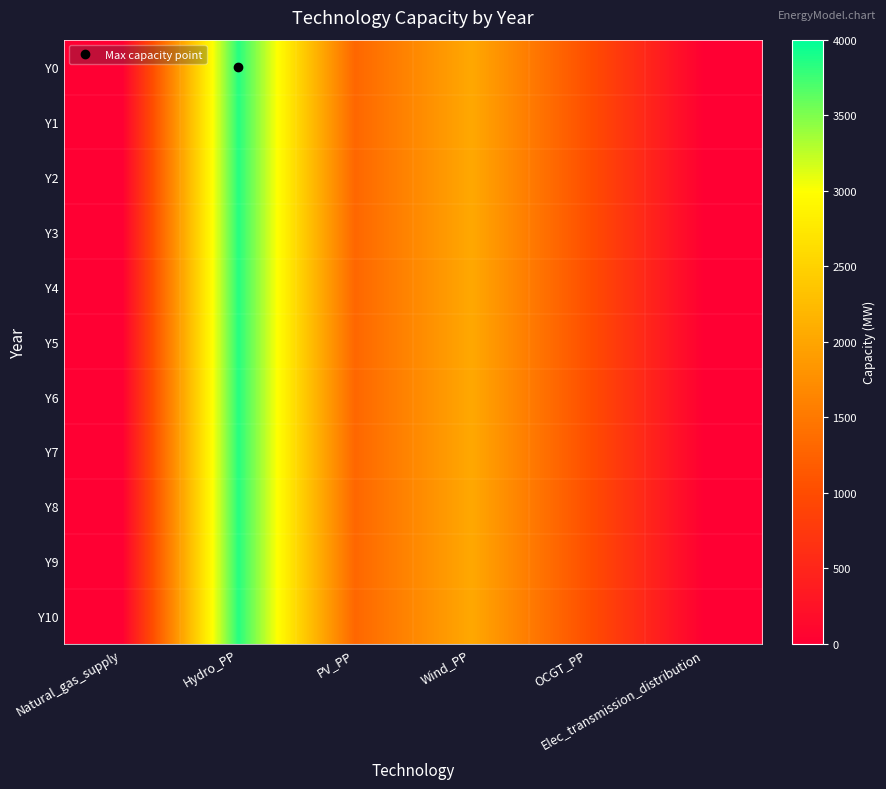

Reading left to right, what are all the values shown in this chart?

Y0: Natural_gas_supply=0	Hydro_PP=3850	PV_PP=1300	Wind_PP=2030	OCGT_PP=1030	Elec_transmission_distribution=0
Y1: Natural_gas_supply=0	Hydro_PP=3850	PV_PP=1300	Wind_PP=2030	OCGT_PP=1030	Elec_transmission_distribution=0
Y2: Natural_gas_supply=0	Hydro_PP=3850	PV_PP=1300	Wind_PP=2030	OCGT_PP=1030	Elec_transmission_distribution=0
Y3: Natural_gas_supply=0	Hydro_PP=3850	PV_PP=1300	Wind_PP=2030	OCGT_PP=1030	Elec_transmission_distribution=0
Y4: Natural_gas_supply=0	Hydro_PP=3850	PV_PP=1300	Wind_PP=2030	OCGT_PP=1030	Elec_transmission_distribution=0
Y5: Natural_gas_supply=0	Hydro_PP=3850	PV_PP=1300	Wind_PP=2030	OCGT_PP=1030	Elec_transmission_distribution=0
Y6: Natural_gas_supply=0	Hydro_PP=3850	PV_PP=1300	Wind_PP=2030	OCGT_PP=1030	Elec_transmission_distribution=0
Y7: Natural_gas_supply=0	Hydro_PP=3850	PV_PP=1300	Wind_PP=2030	OCGT_PP=1030	Elec_transmission_distribution=0
Y8: Natural_gas_supply=0	Hydro_PP=3850	PV_PP=1300	Wind_PP=2030	OCGT_PP=1030	Elec_transmission_distribution=0
Y9: Natural_gas_supply=0	Hydro_PP=3850	PV_PP=1300	Wind_PP=2030	OCGT_PP=1030	Elec_transmission_distribution=0
Y10: Natural_gas_supply=0	Hydro_PP=3850	PV_PP=1300	Wind_PP=2030	OCGT_PP=1030	Elec_transmission_distribution=0